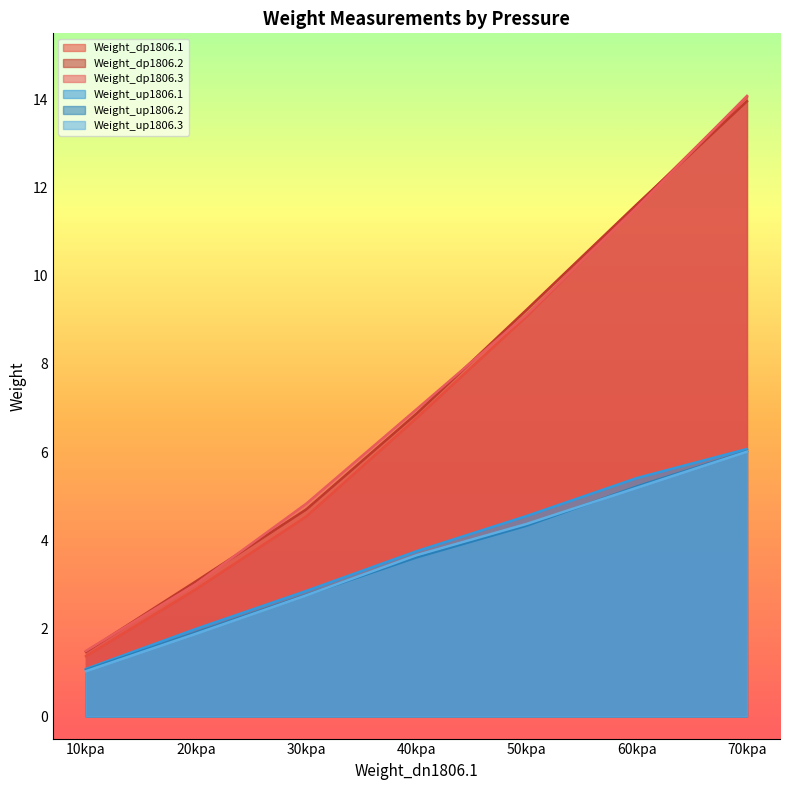

Reading left to right, extract all data points from this chart.

Weight_dp1806.1: 10kpa=1.4	20kpa=2.9	30kpa=4.5	40kpa=6.8	50kpa=9.1	60kpa=11.6	70kpa=14.1
Weight_dp1806.2: 10kpa=1.5	20kpa=3.1	30kpa=4.7	40kpa=6.9	50kpa=9.2	60kpa=11.6	70kpa=14.0
Weight_dp1806.3: 10kpa=1.5	20kpa=3.0	30kpa=4.8	40kpa=7.0	50kpa=9.1	60kpa=11.6	70kpa=14.1
Weight_up1806.1: 10kpa=1.1	20kpa=2.0	30kpa=2.9	40kpa=3.8	50kpa=4.5	60kpa=5.4	70kpa=6.1
Weight_up1806.2: 10kpa=1.1	20kpa=1.9	30kpa=2.8	40kpa=3.6	50kpa=4.3	60kpa=5.2	70kpa=6.0
Weight_up1806.3: 10kpa=1.0	20kpa=1.9	30kpa=2.8	40kpa=3.7	50kpa=4.4	60kpa=5.2	70kpa=6.0